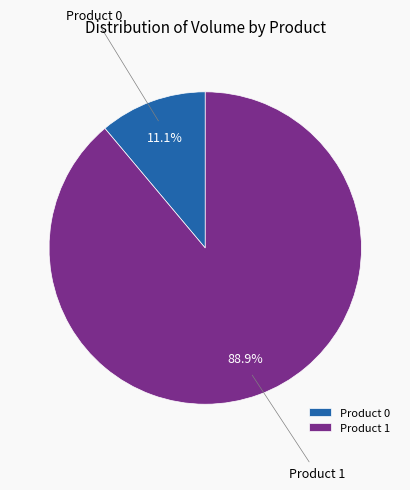

To the nearest percent, what is the difference between the largest and smallest slice percentages?

78%